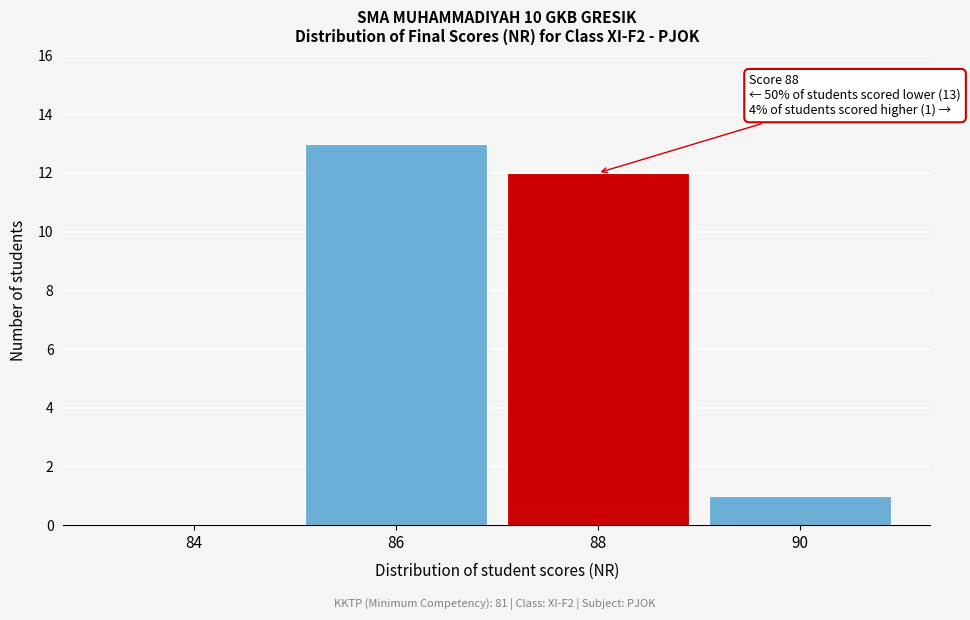

Reading left to right, transcribe all the data shown in this chart.

84=0	86=13	88=12	90=1